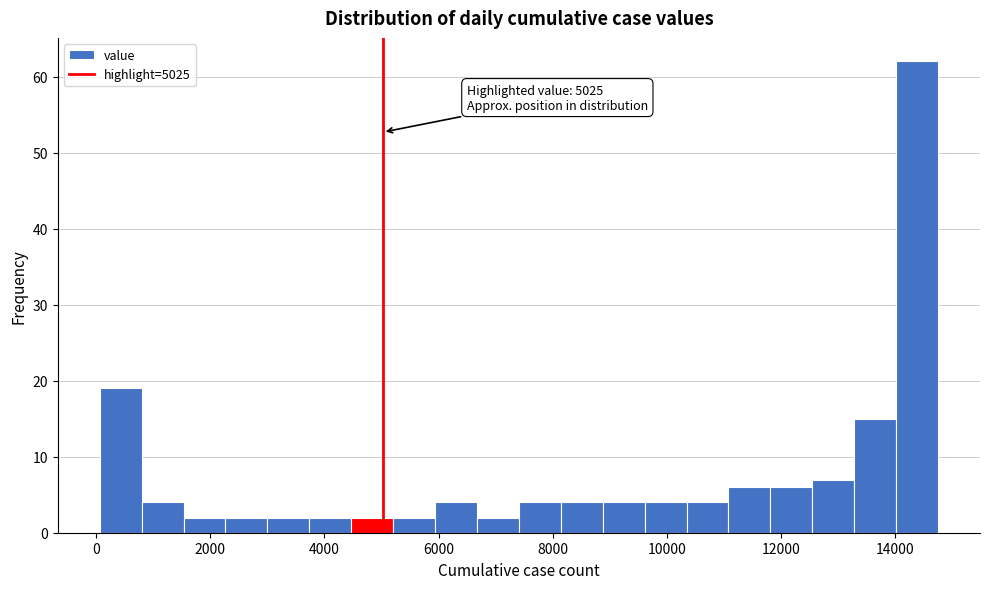

Read against the x-axis, roughly where is the centre of the tallest bar?

14400